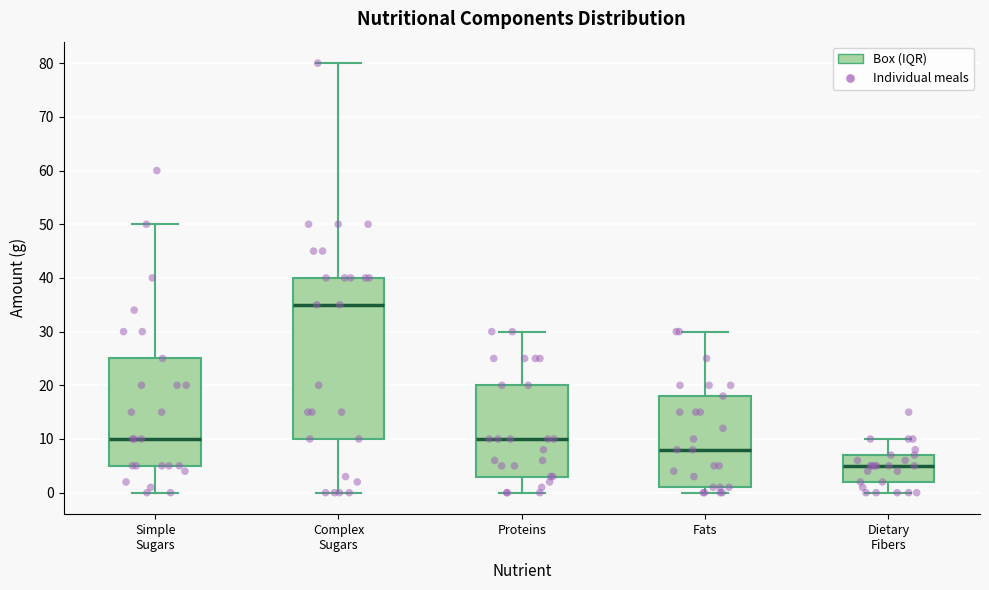

Which box's median line is the highest?

Complex Sugars